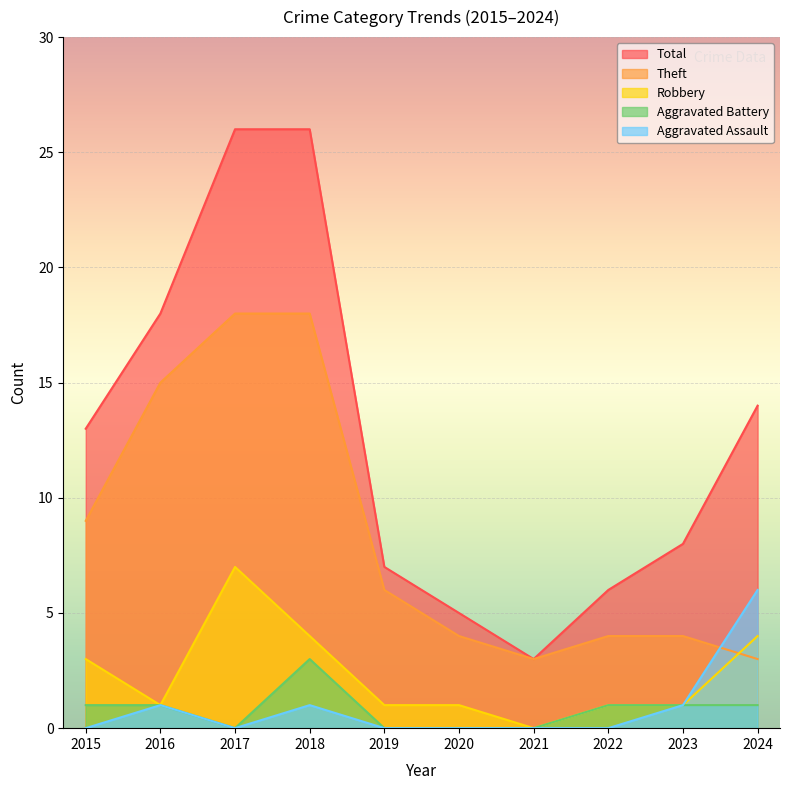

What is the maximum value for Robbery?

7